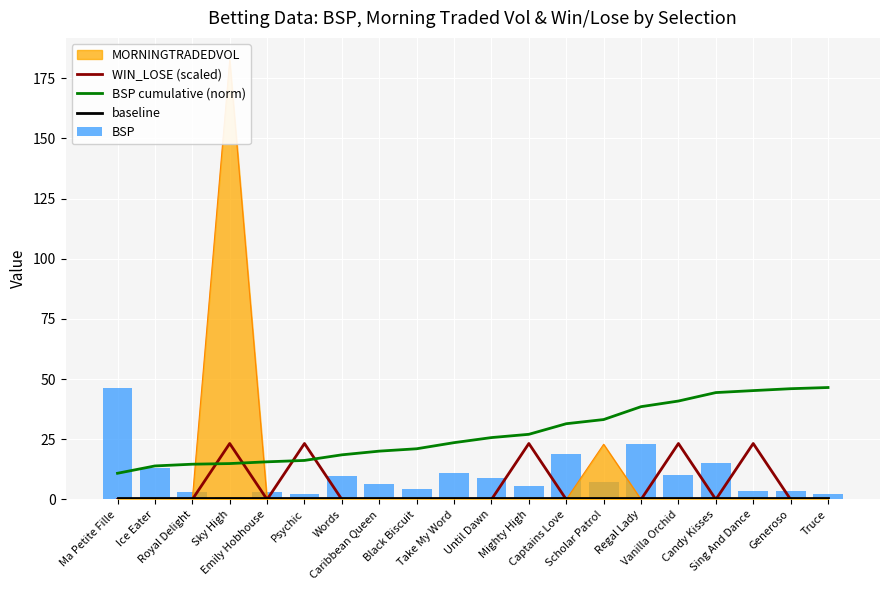

What is the label of the 4th bar from the right?

Candy Kisses